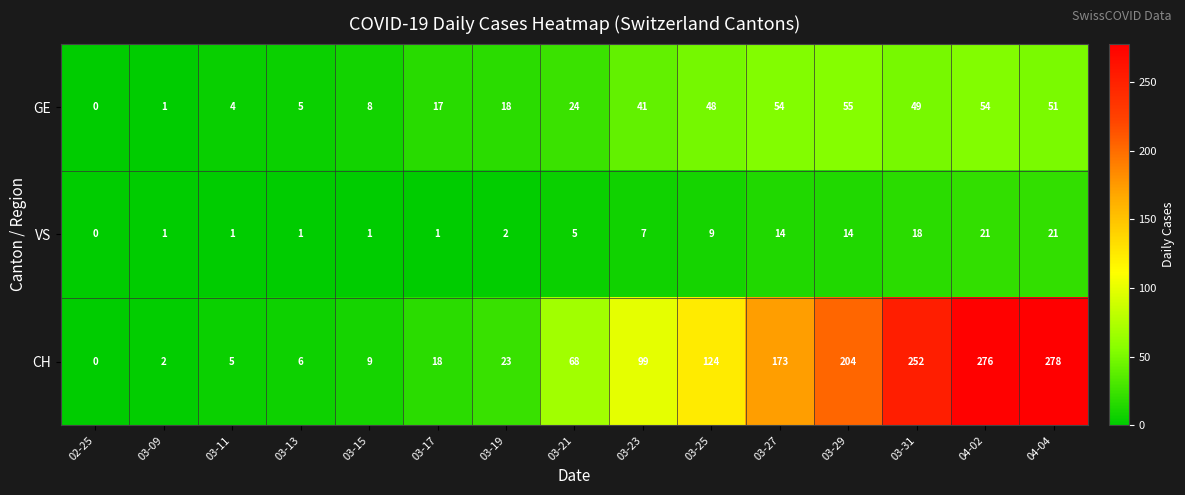

Which series has the largest range (max minus min)?

CH